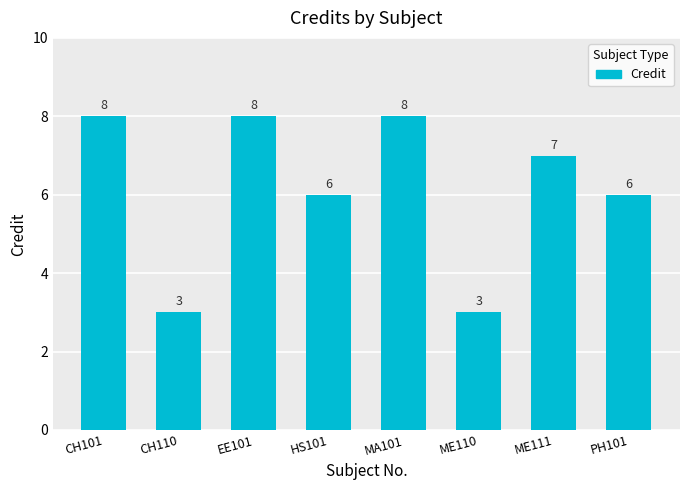

The chart shows a value of 2 at CH101. True or false?

False